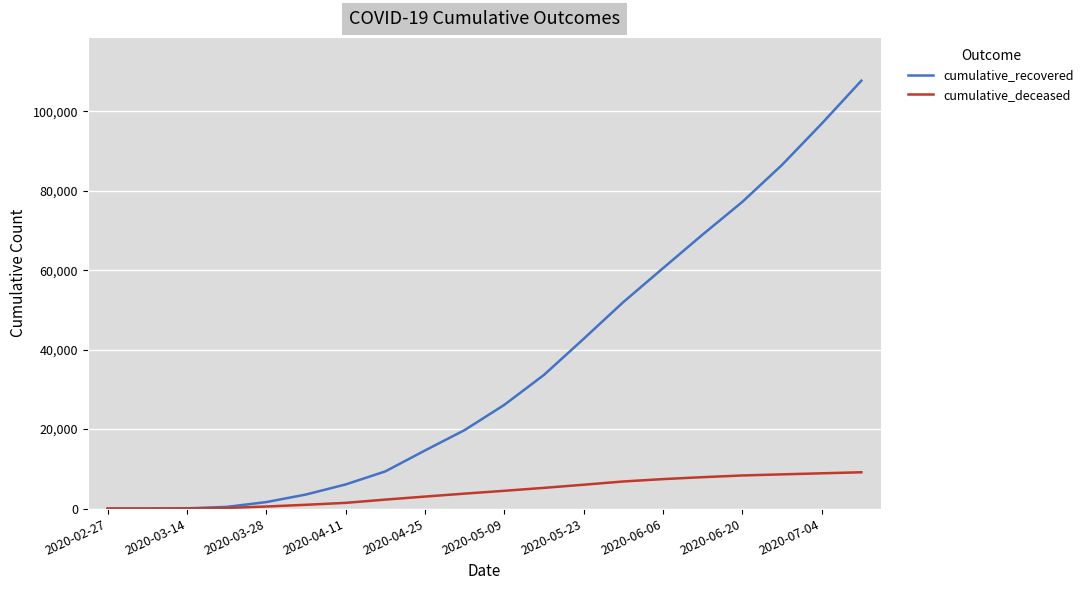

Which series has the widest spread of values?

cumulative_recovered